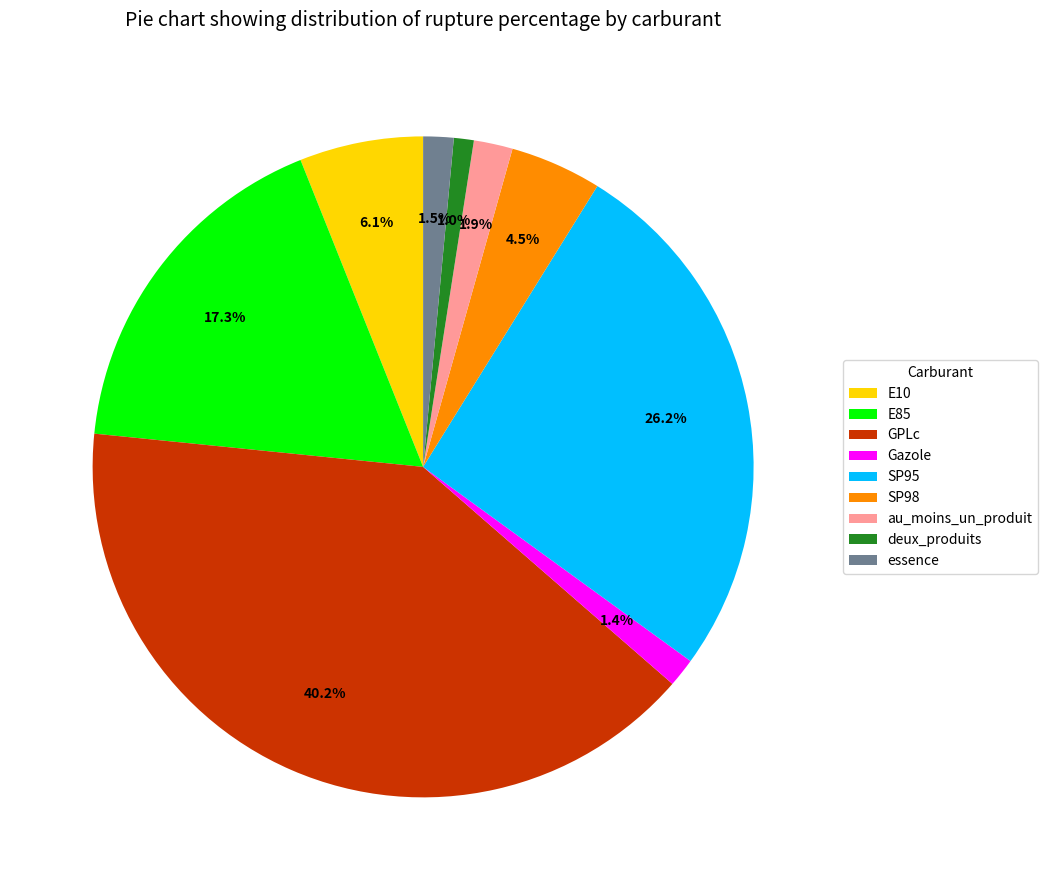

What percentage is the GPLc slice, to the nearest percent?

40%